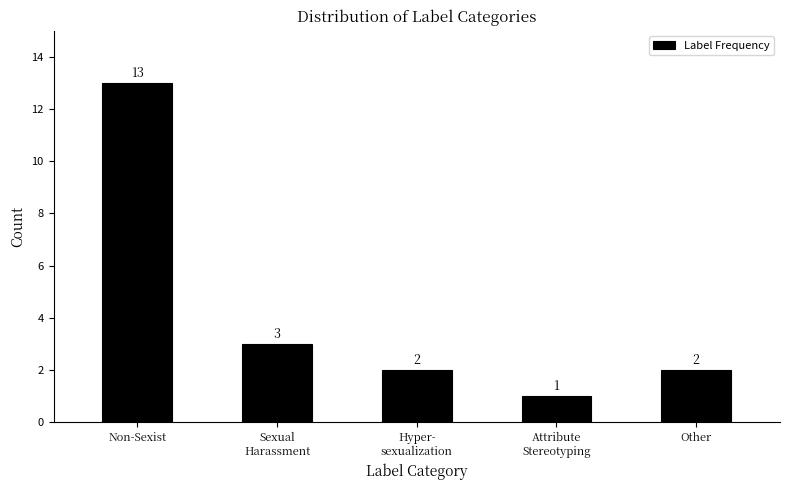

Reading left to right, extract all data points from this chart.

13	3	2	1	2